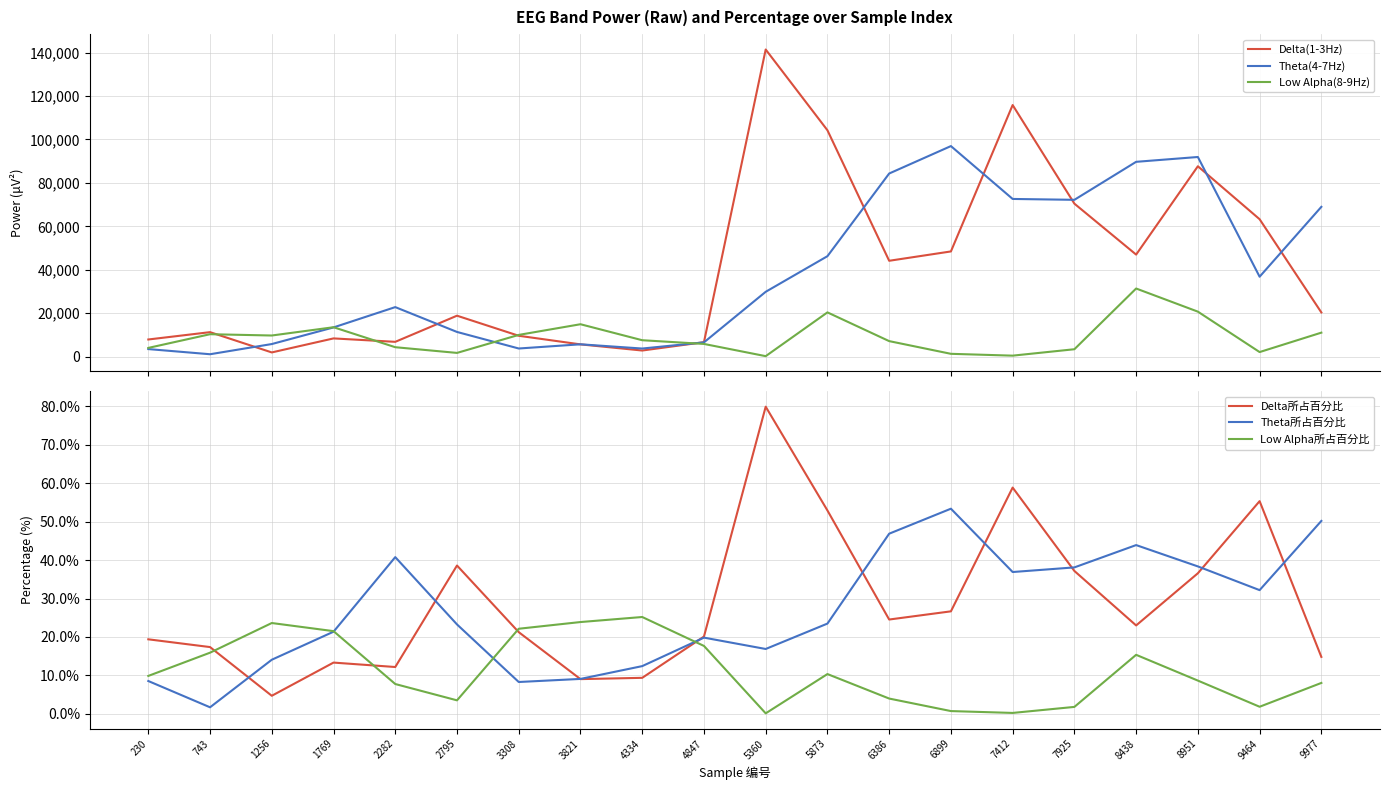

True or false: Theta所占百分比 and Delta(1-3Hz) cross at least once.

False